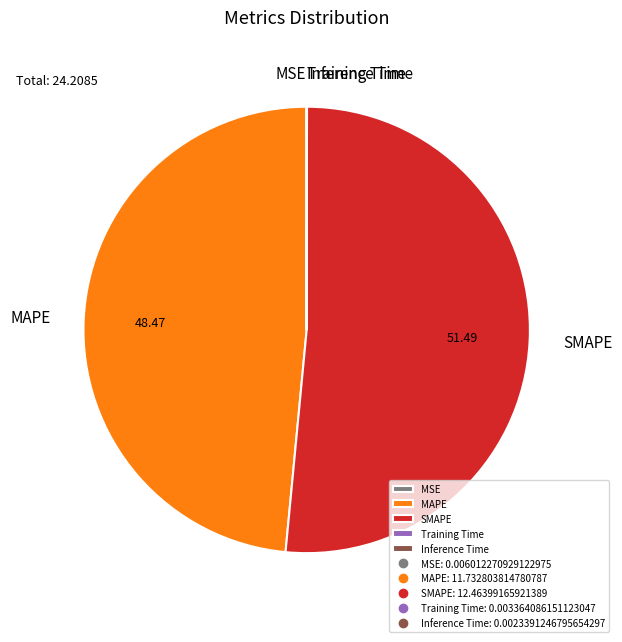

Which slice is the largest?

SMAPE